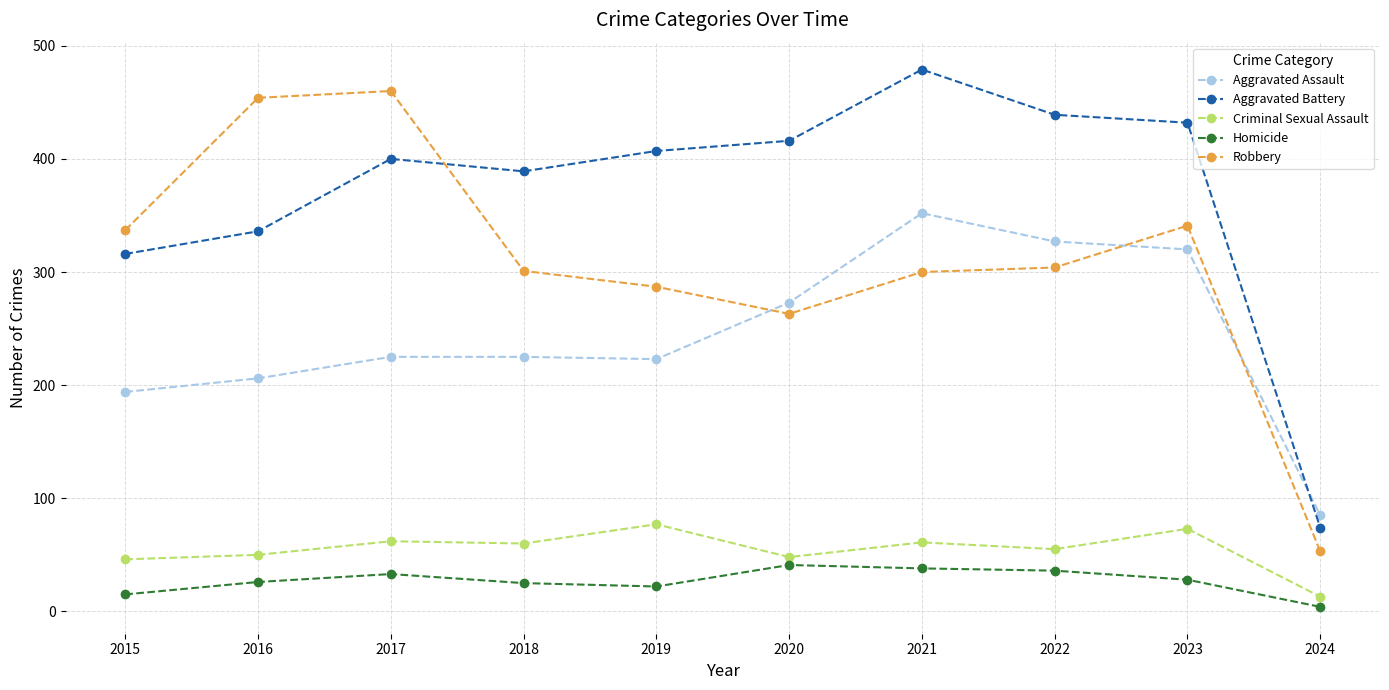

What is the difference between the maximum and minimum values in the Aggravated Assault series?

267